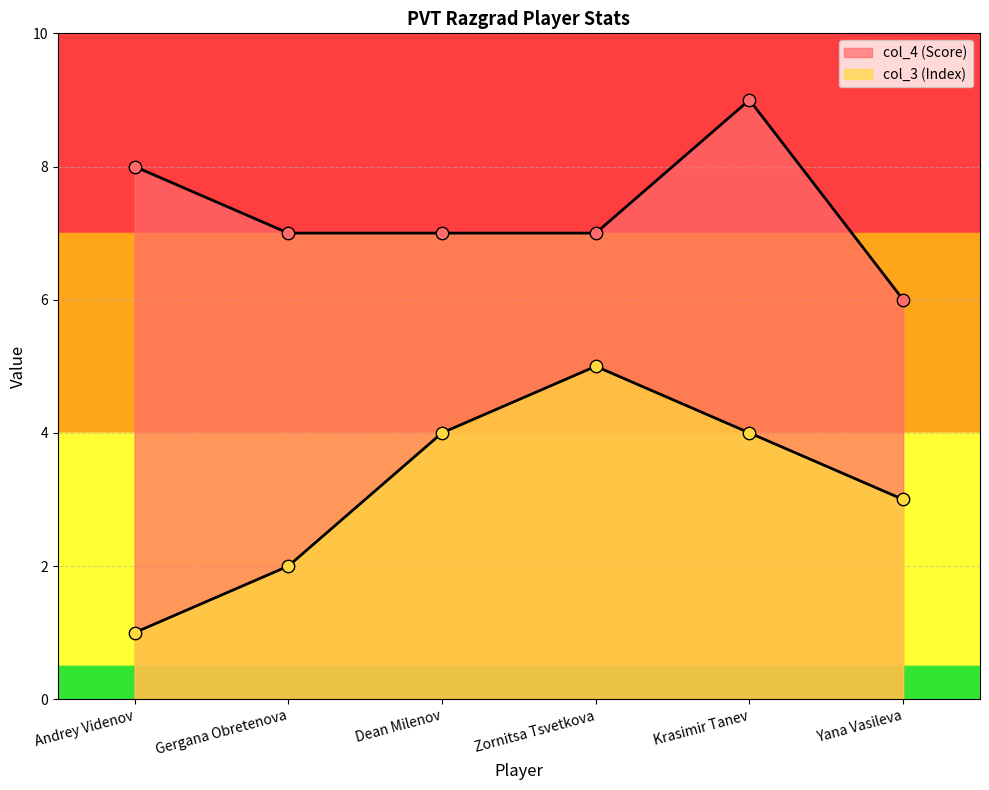

Which series has the largest Y range (max minus min)?

col_3 (Index)